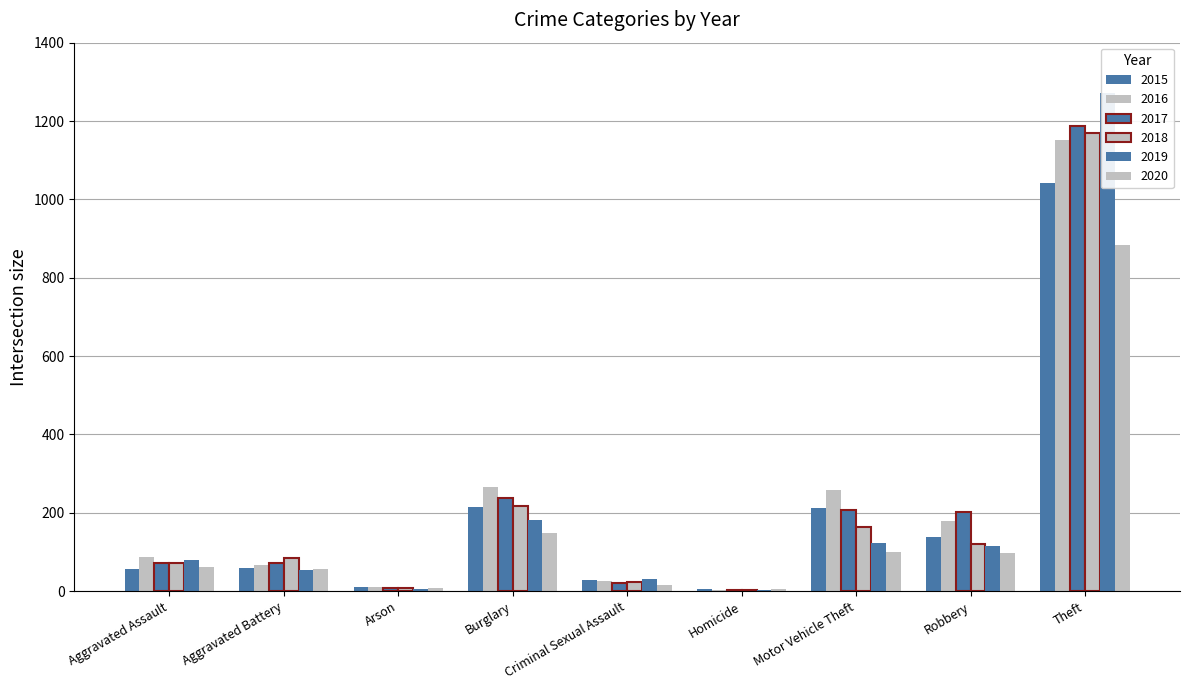

How many bars are there in total?

54